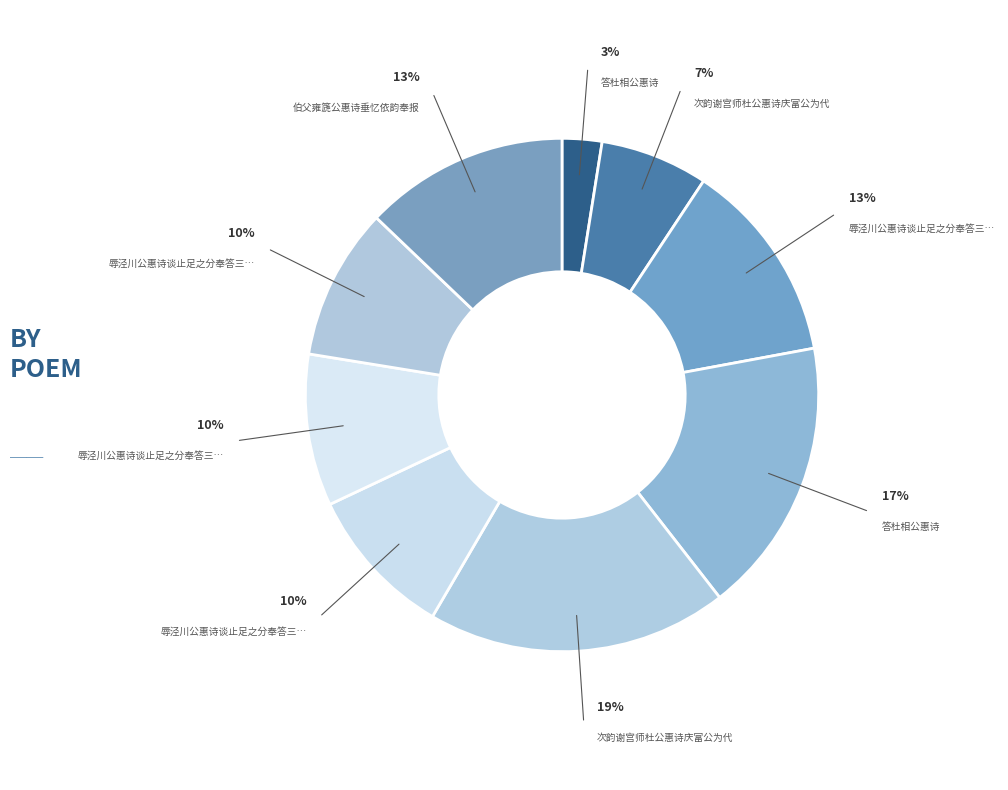

How many slices are in this pie chart?

9